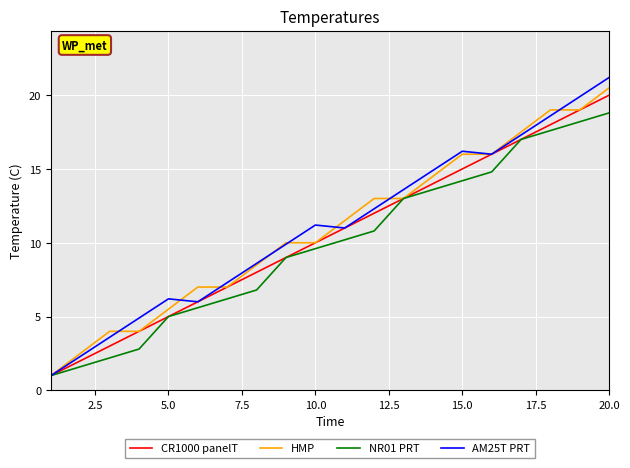

What is the maximum value shown in the chart?

21.2